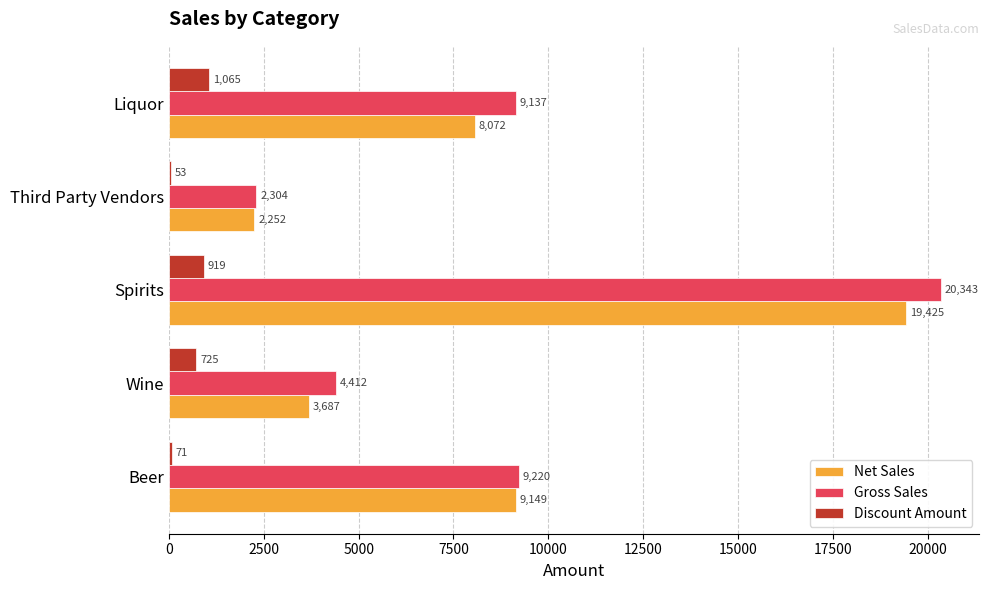

Which series has the largest total across all categories?

Gross Sales